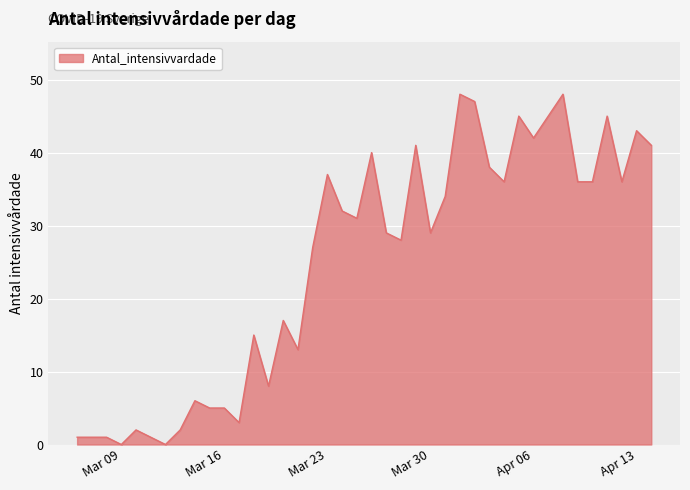

What is the difference between the maximum and minimum values?

48